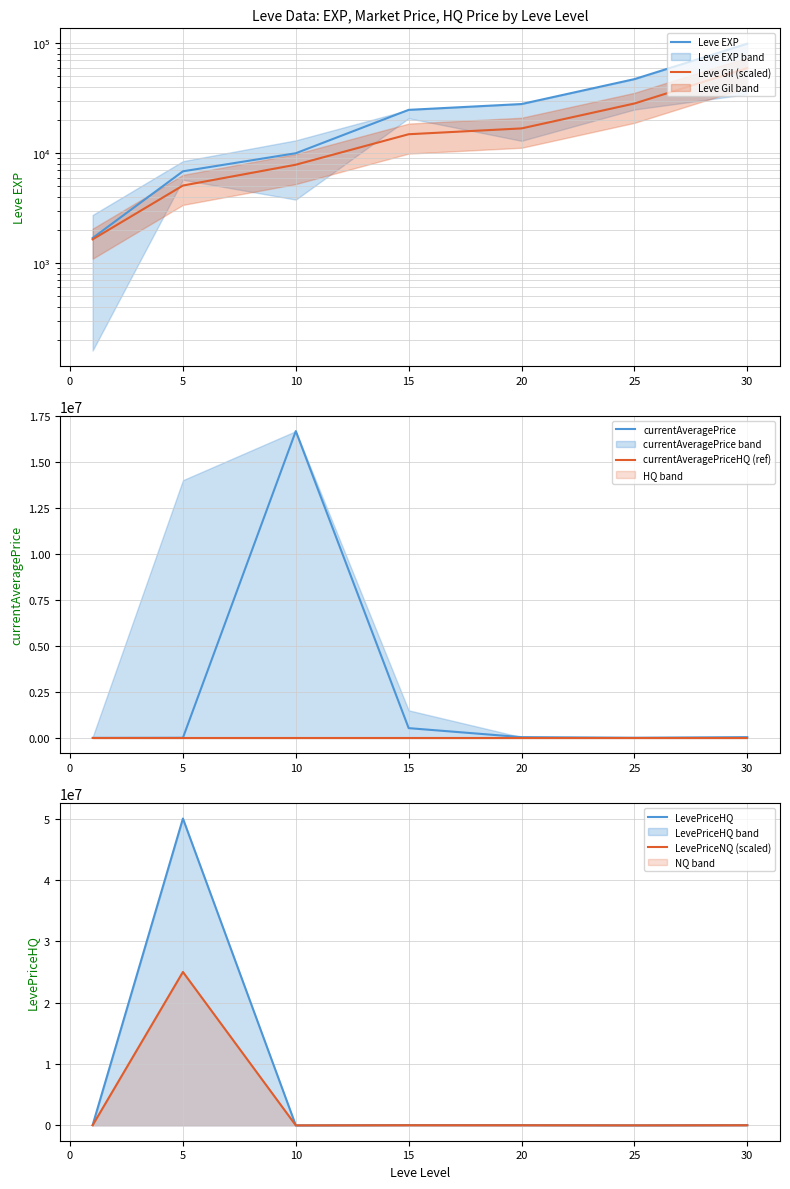

At how many categories does at least one series exceed 7178081?

2